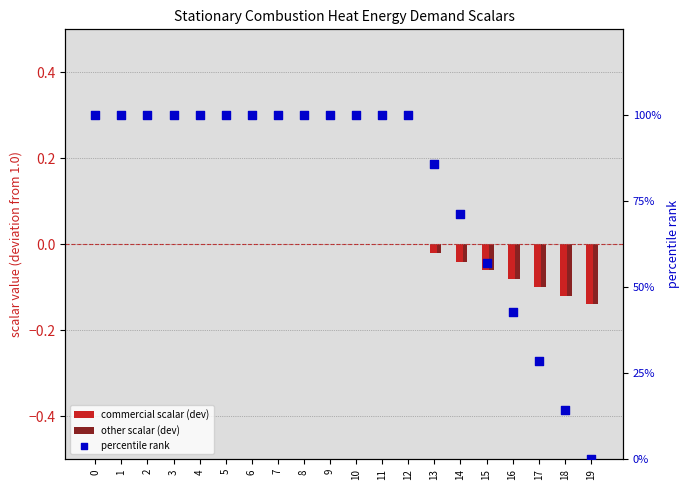

Which series has the largest Y range (max minus min)?

percentile rank